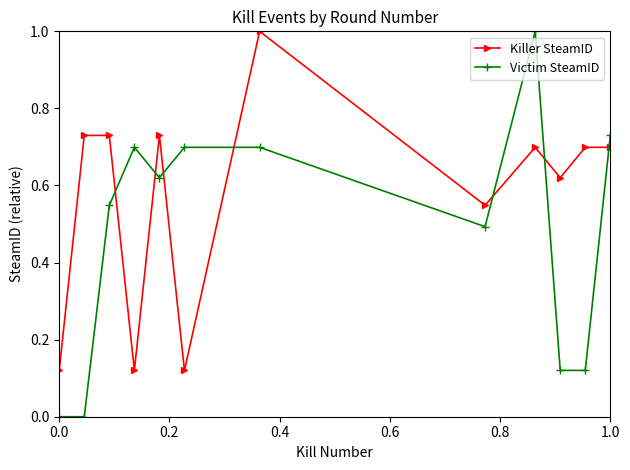

How many times do Victim SteamID and Killer SteamID cross each other?

7